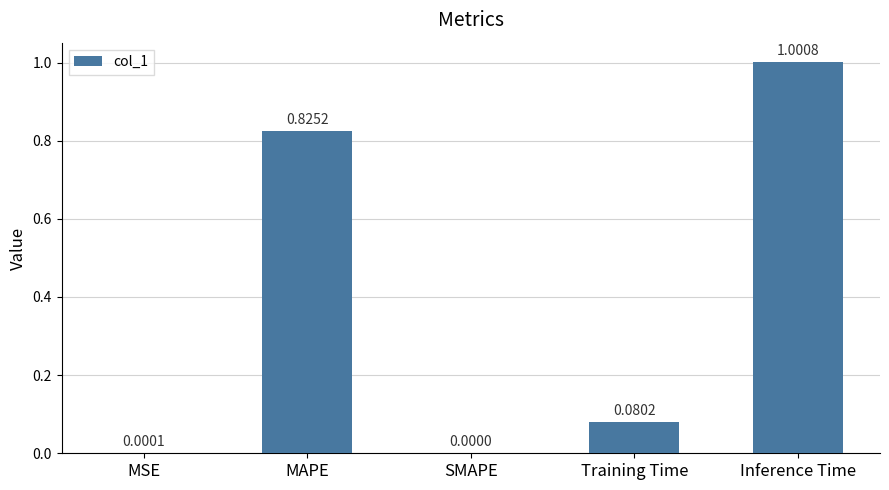

Where is the data nearest to the value 0?

SMAPE